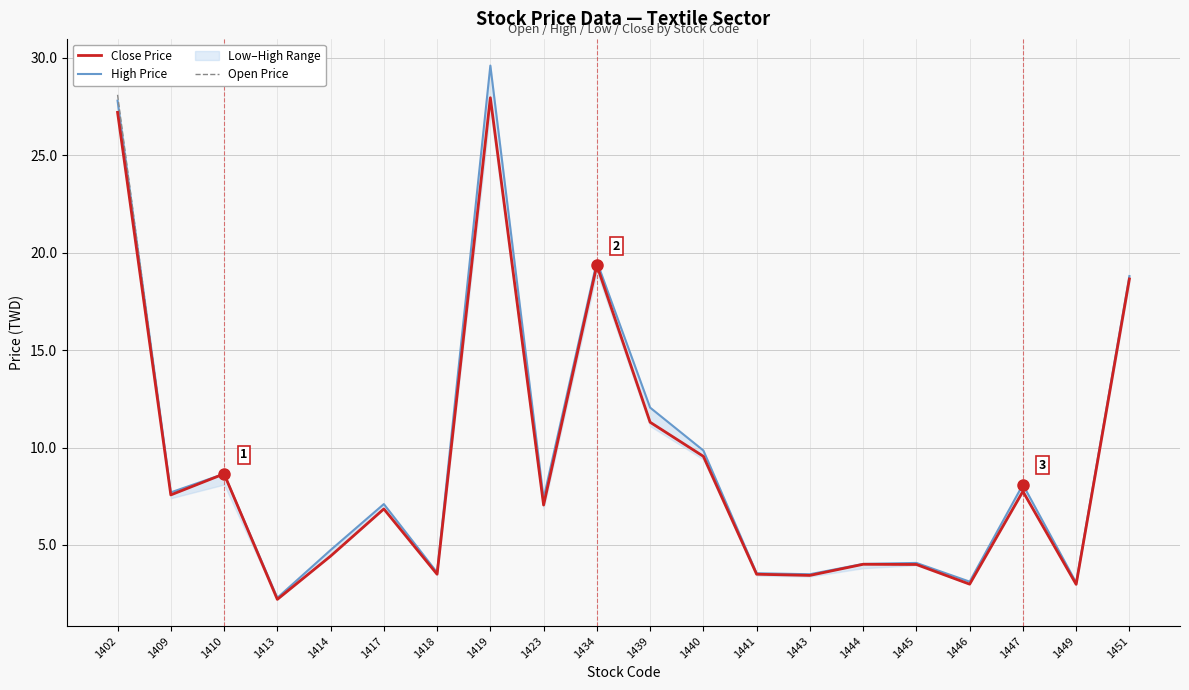

What is the value of the Close Price point at the 14th from the left?

3.4